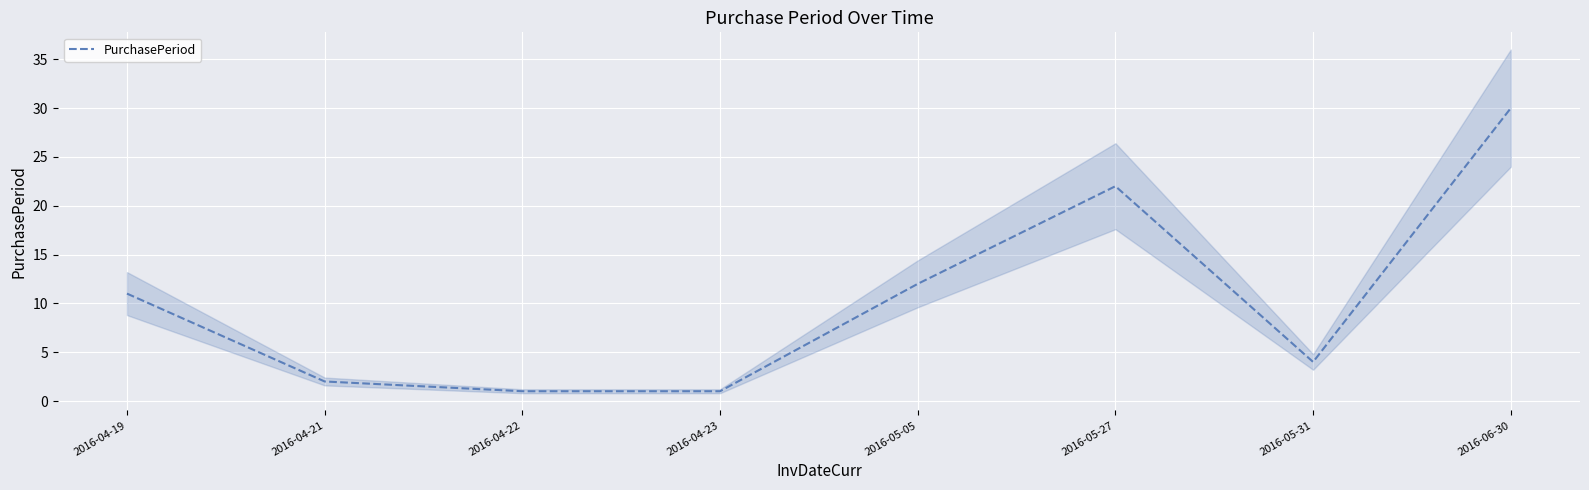

Reading right to left, transcribe all the data shown in this chart.

2016-06-30=30	2016-05-31=4	2016-05-27=22	2016-05-05=12	2016-04-23=1	2016-04-22=1	2016-04-21=2	2016-04-19=11